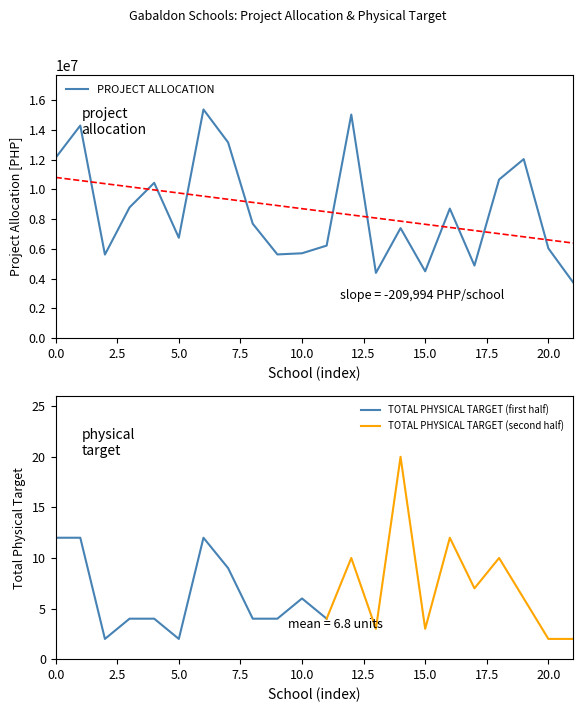

What is the smallest value displayed?

3765154.6